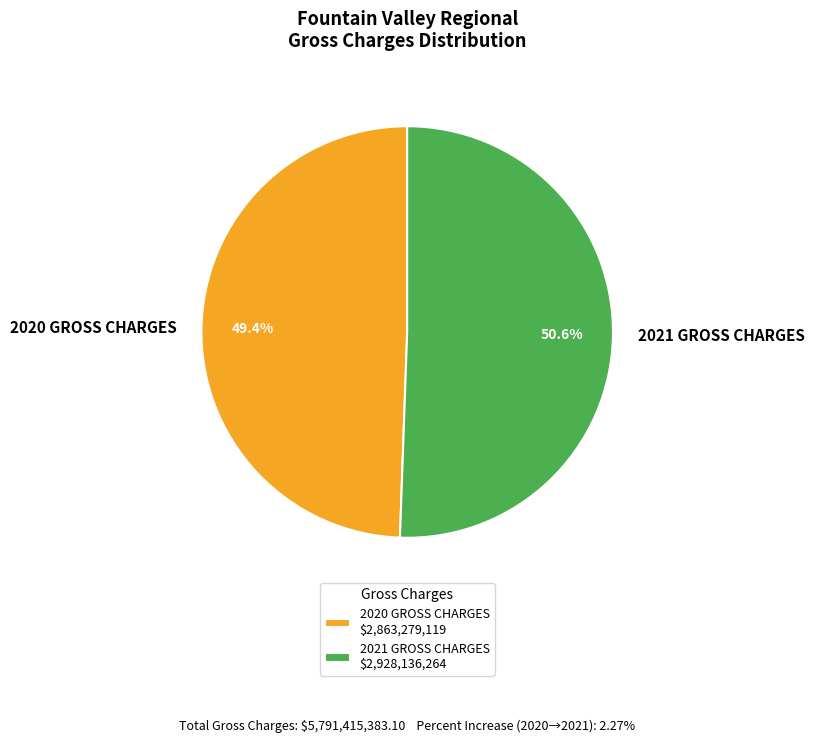

The 2020 GROSS CHARGES slice represents 37% of the pie. True or false?

False